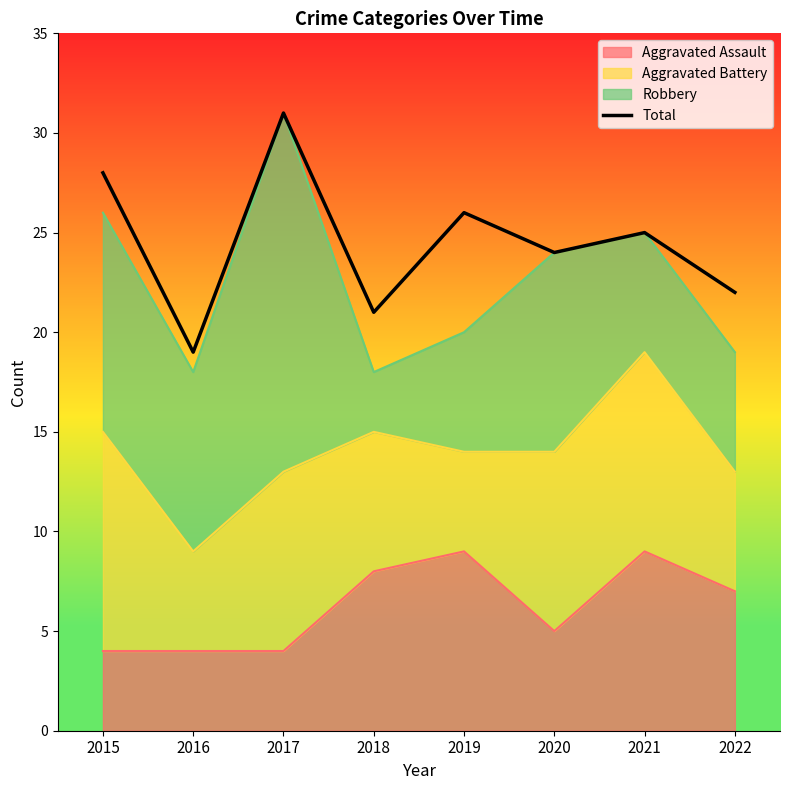

What is the maximum value shown in the chart?

31